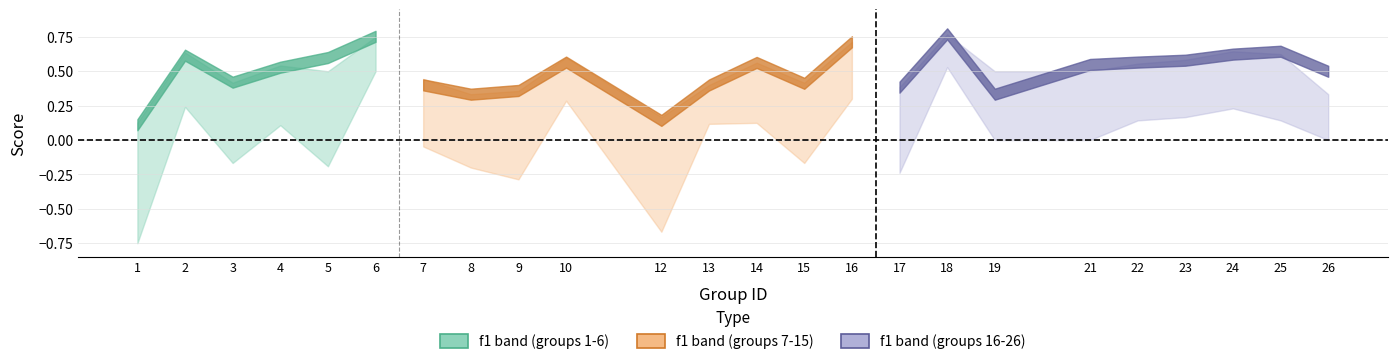

How many interior local valleys does the f1 series have?

6